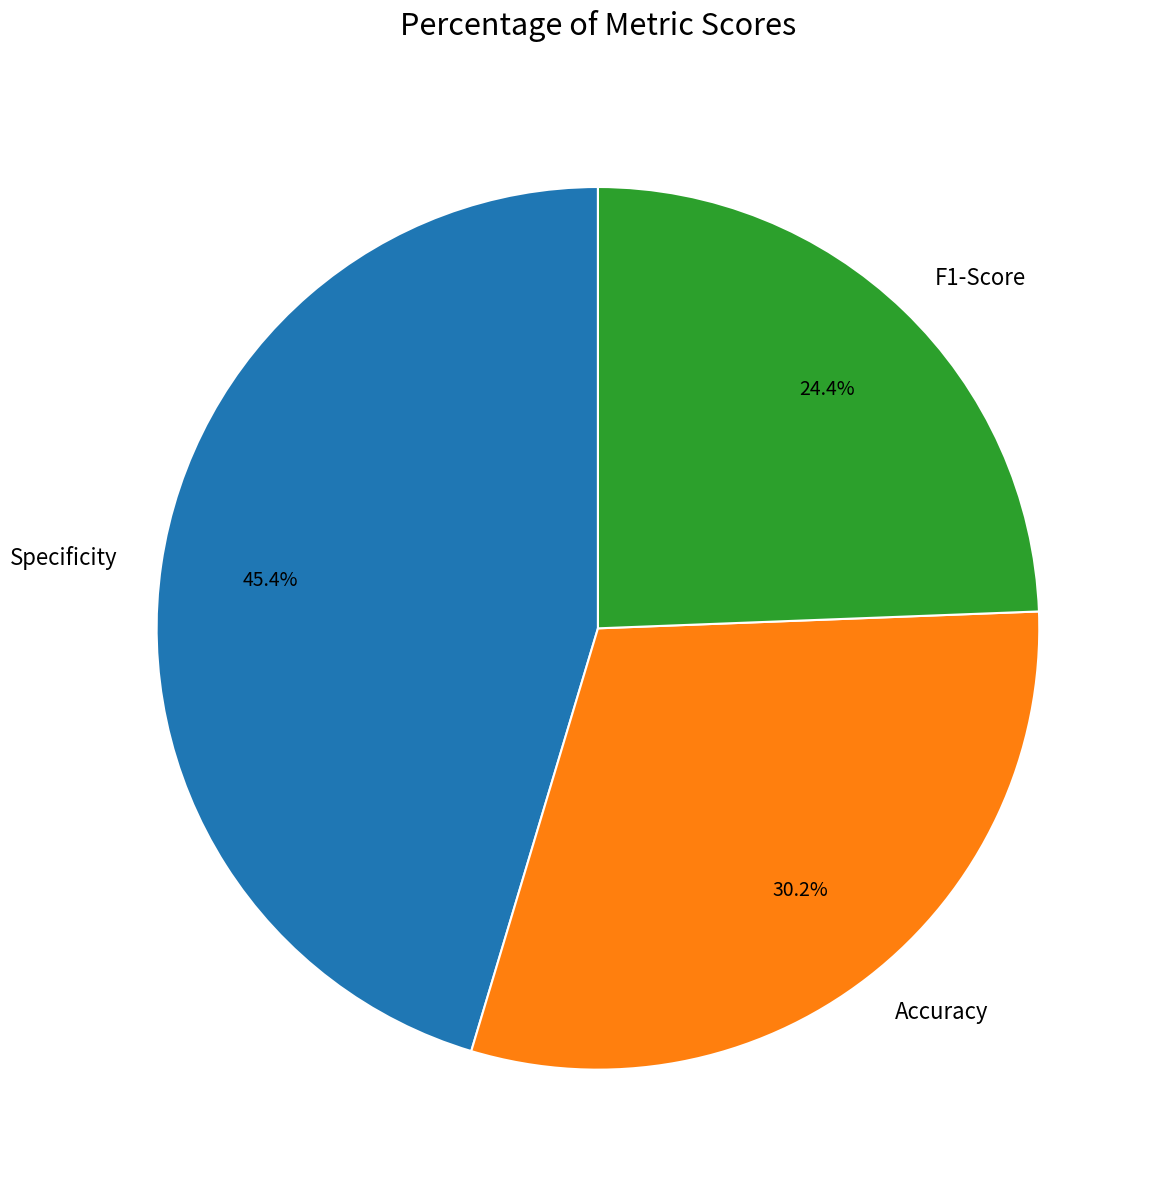

What is the largest slice in the pie chart?

Specificity